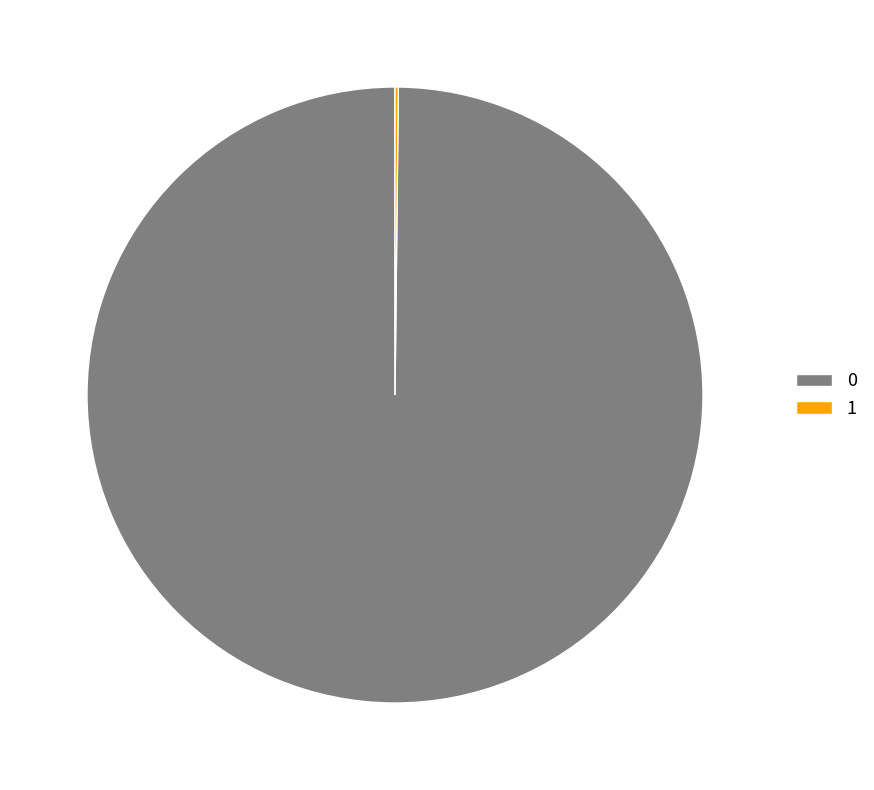

True or false: 0 accounts for 86% of the total.

False